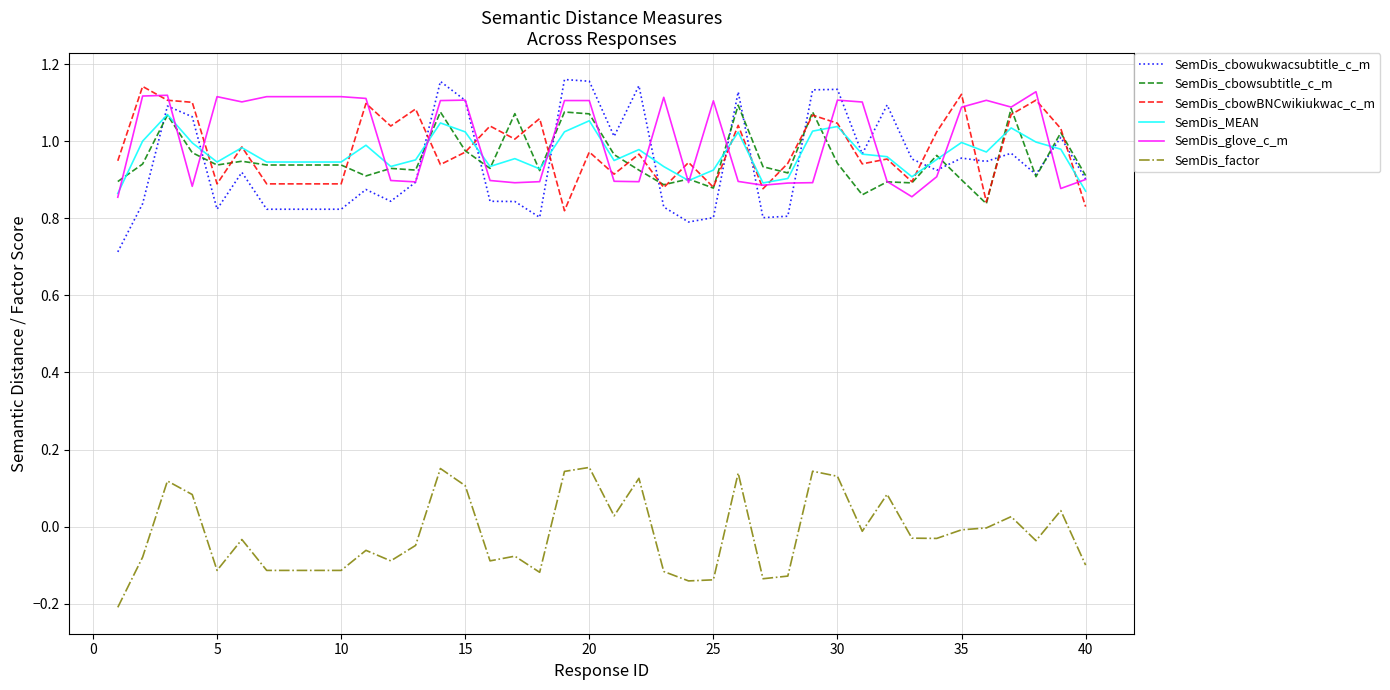

How many lines are shown in the chart?

6